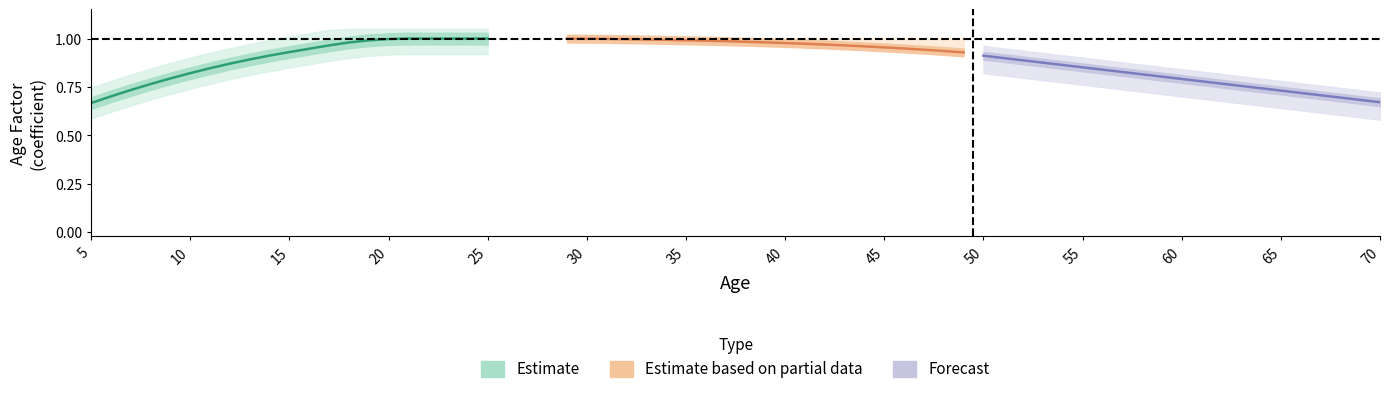

True or false: Forecast and Estimate based on partial data intersect in this chart.

False